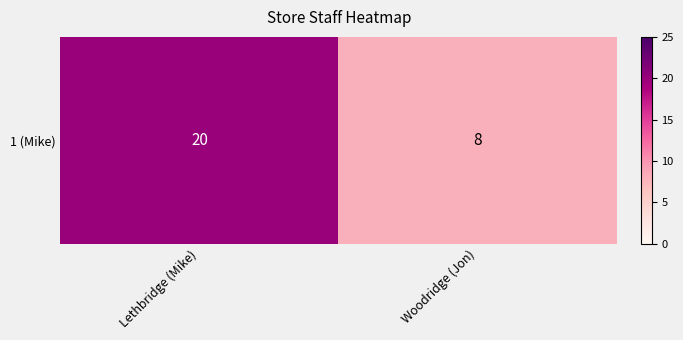

At which label is the value closest to 14?

Lethbridge (Mike)